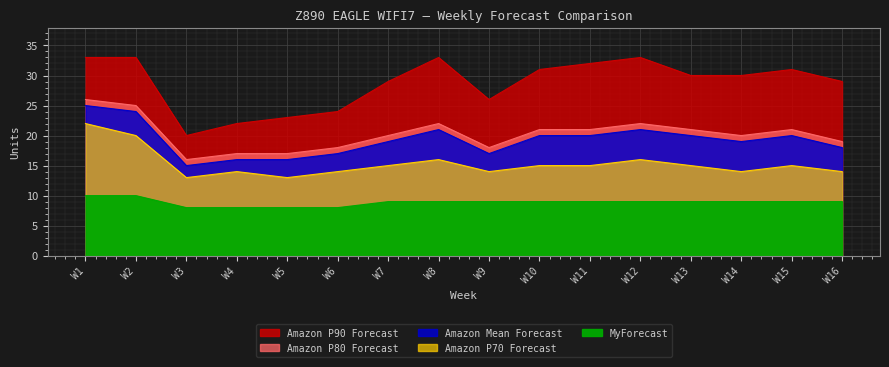

The value of Amazon P70 Forecast at W12 is 16. True or false?

True